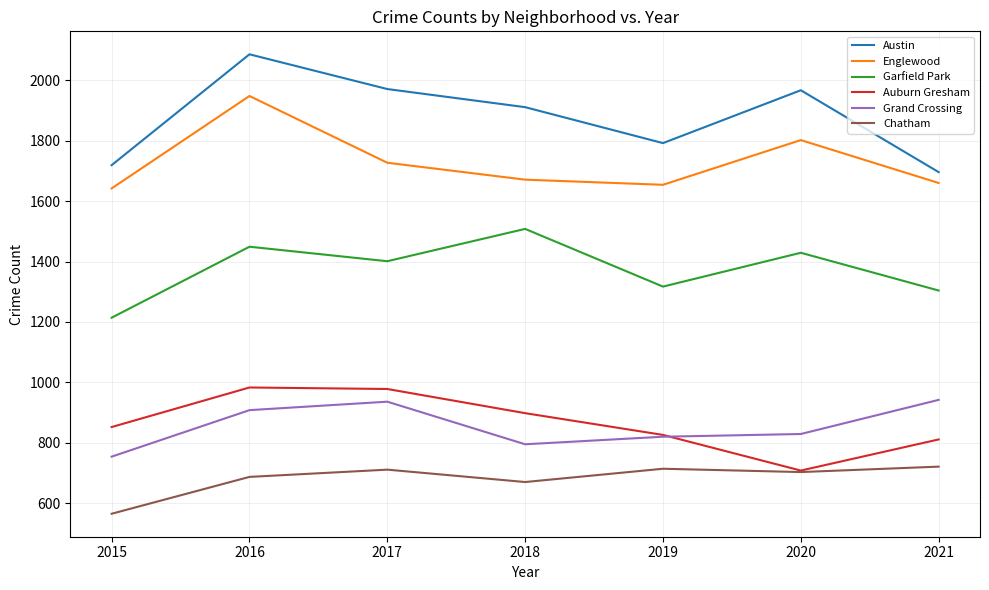

The value of Grand Crossing at 2017 is 936. True or false?

True